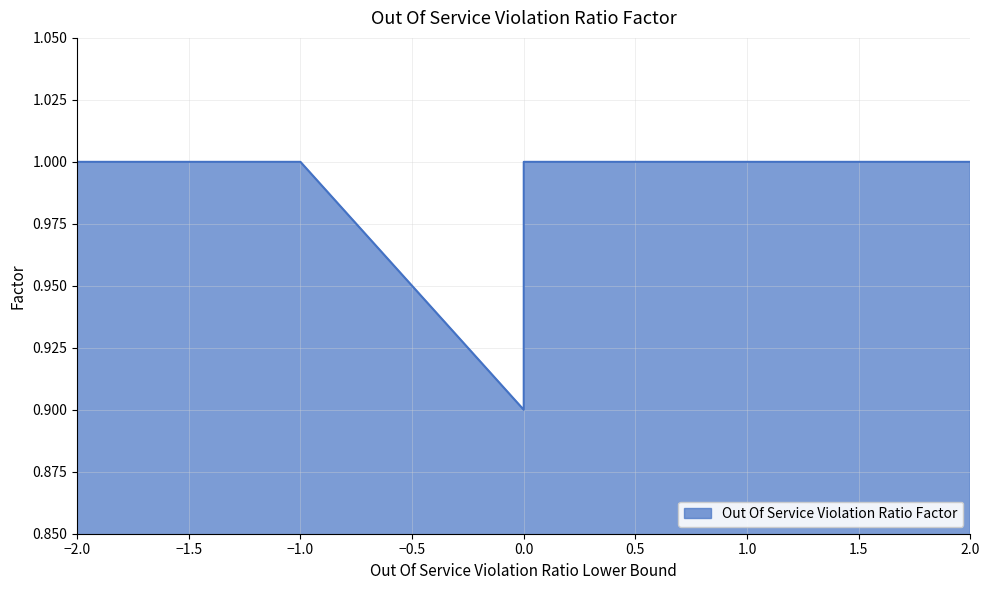

What is the greatest value displayed?

1.0